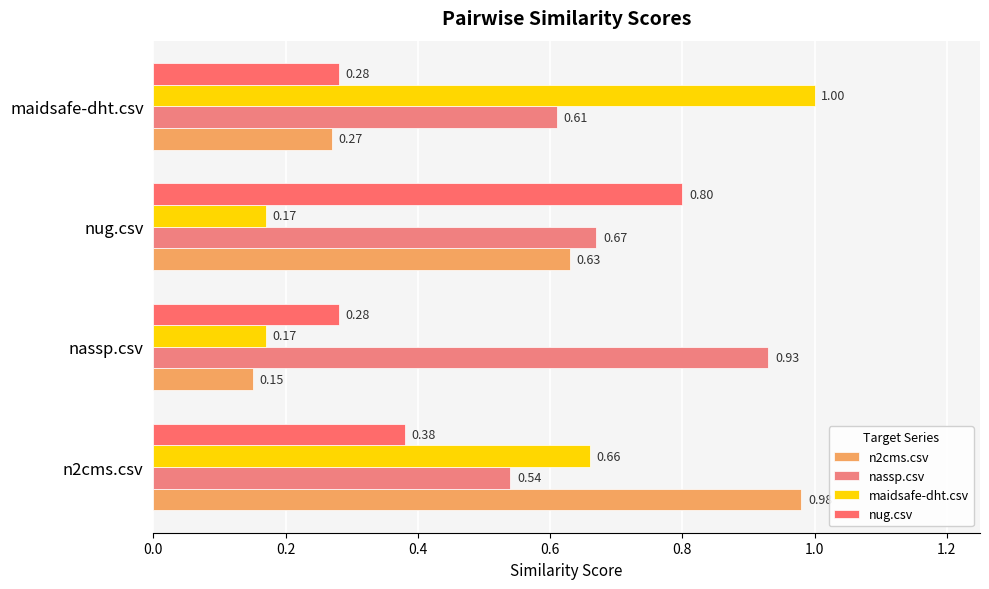

Count the number of data series in this chart.

4